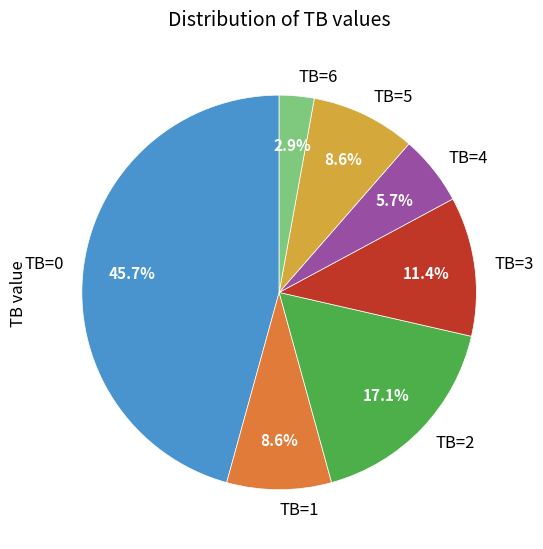

What percentage is NOT represented by TB=4?

94.3%